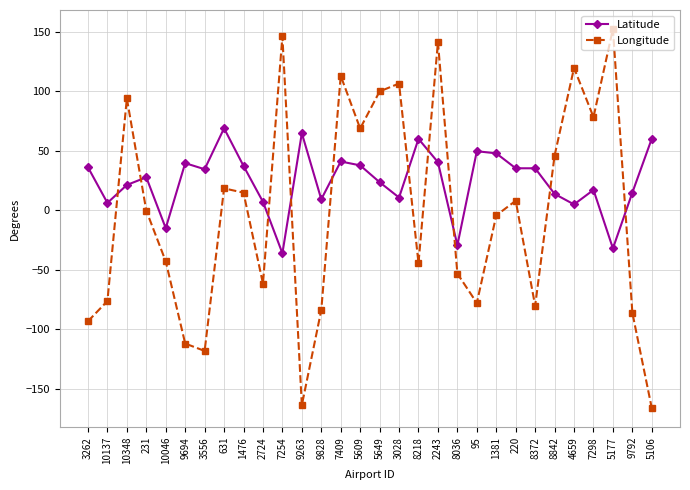

What is the highest value of the Longitude series?

152.5